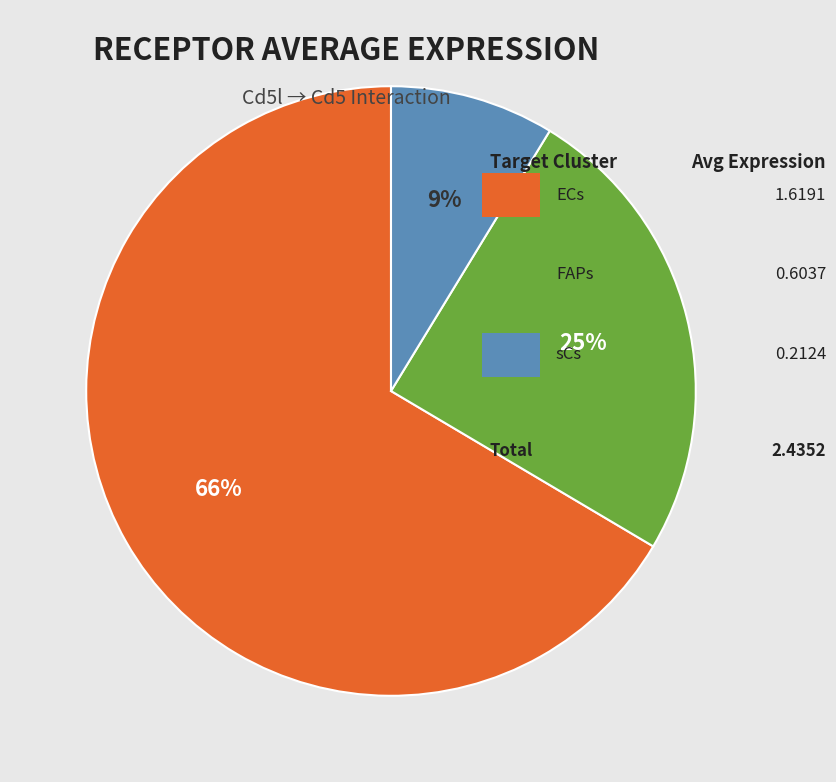

How many segments does this pie chart have?

3